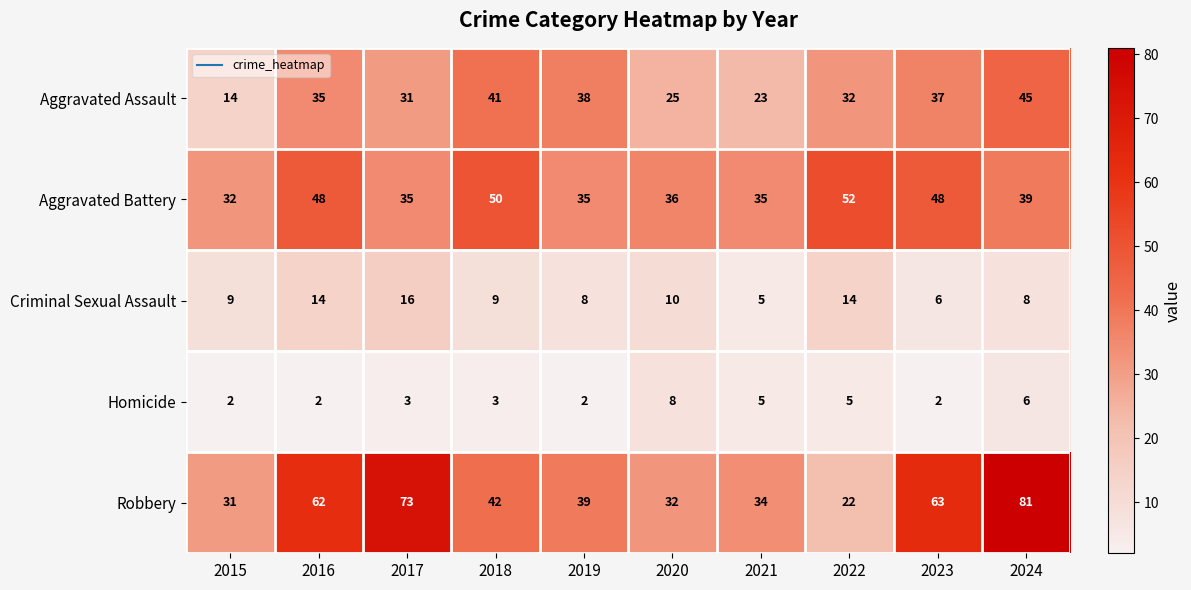

Rank the series at 2017 from highest to lowest value.

Robbery, Aggravated Battery, Aggravated Assault, Criminal Sexual Assault, Homicide